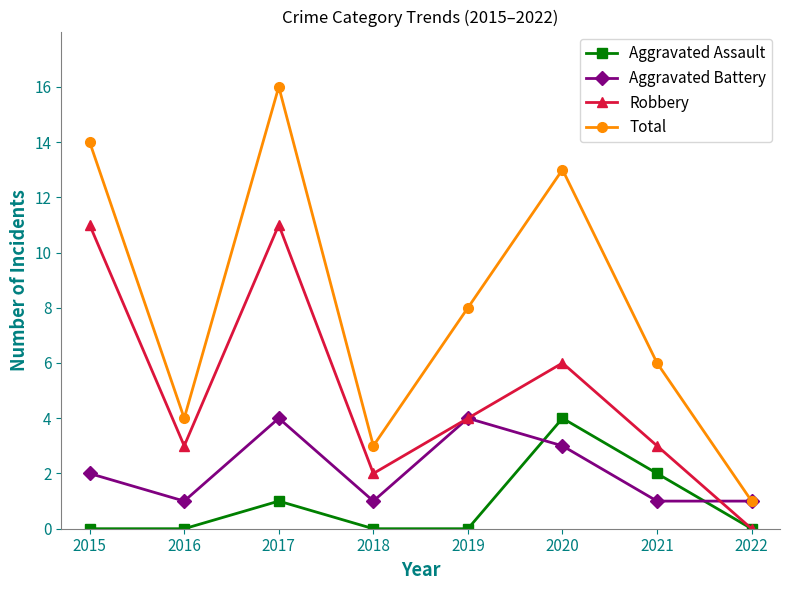

Reading right to left, transcribe all the data shown in this chart.

Aggravated Assault: 0	2	4	0	0	1	0	0
Aggravated Battery: 1	1	3	4	1	4	1	2
Robbery: 0	3	6	4	2	11	3	11
Total: 1	6	13	8	3	16	4	14